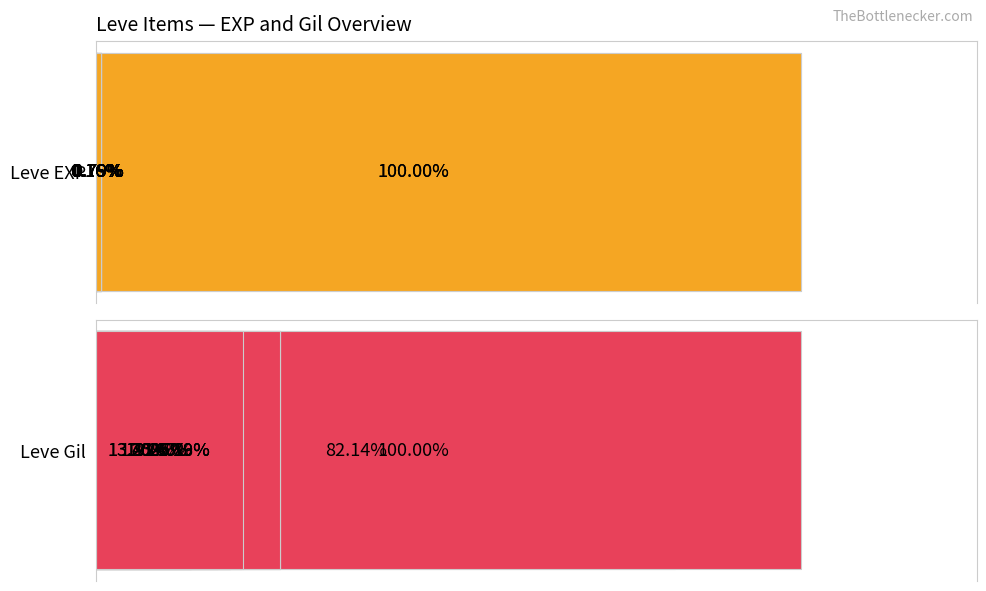

How many bars are there in total?

26